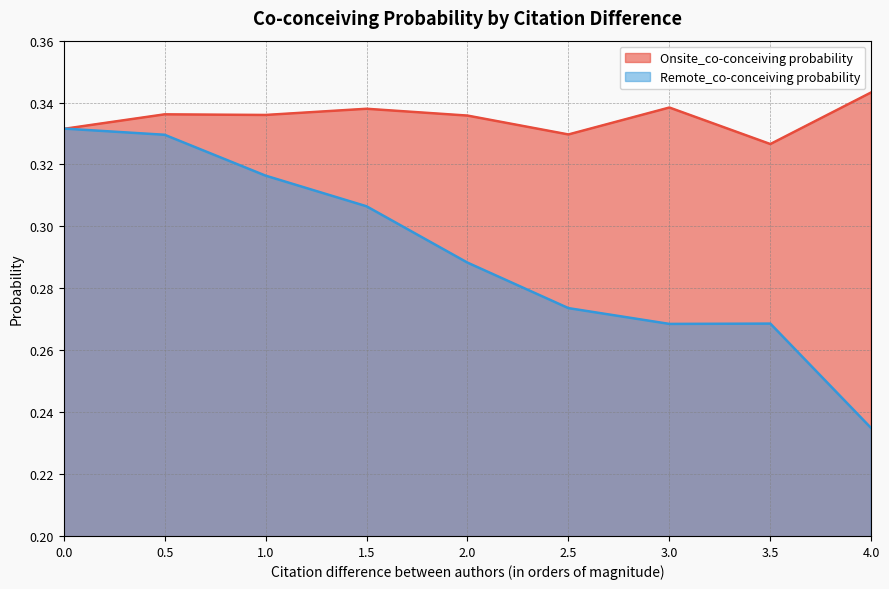

What position from the right is 1.0?

7